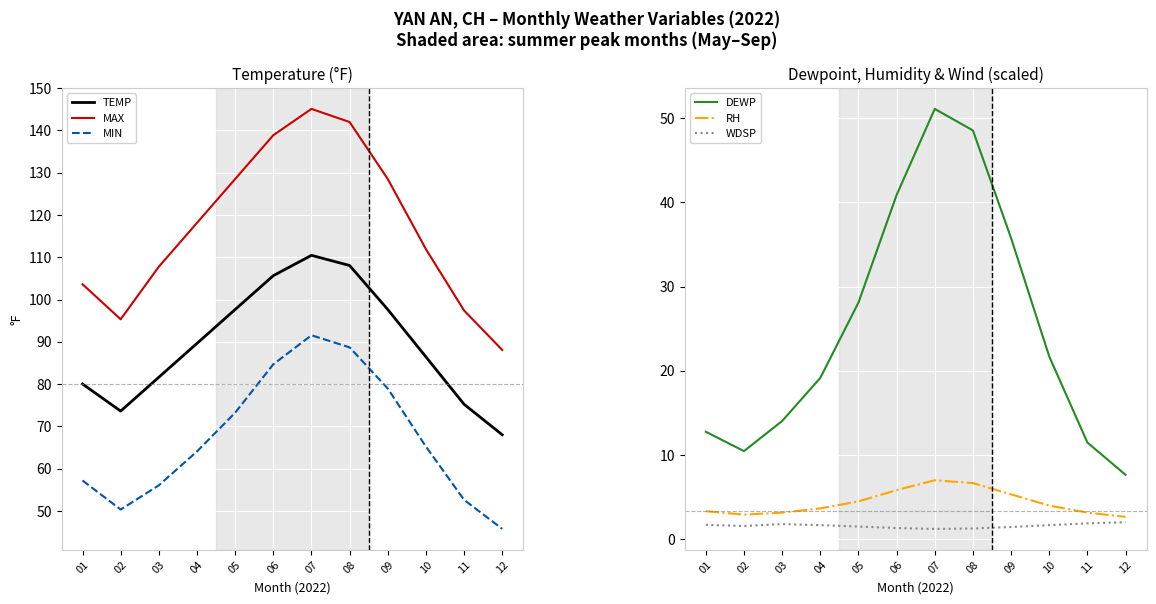

Reading right to left, transcribe all the data shown in this chart.

TEMP: 68.0	75.2	86.4	97.6	108.0	110.5	105.6	97.6	89.6	81.6	73.6	80.0
MAX: 88.1	97.4	111.9	128.5	142.0	145.1	138.9	128.5	118.1	107.8	95.3	103.6
MIN: 45.8	52.6	65.2	79.0	88.7	91.6	84.7	73.2	64.1	56.1	50.4	57.2
DEWP: 7.7	11.5	21.7	35.7	48.5	51.1	40.9	28.1	19.2	14.0	10.5	12.8
RH: 2.7	3.2	4.0	5.3	6.7	7.0	5.8	4.5	3.7	3.2	2.9	3.3
WDSP: 2.0	1.9	1.7	1.5	1.3	1.2	1.3	1.5	1.7	1.8	1.6	1.7